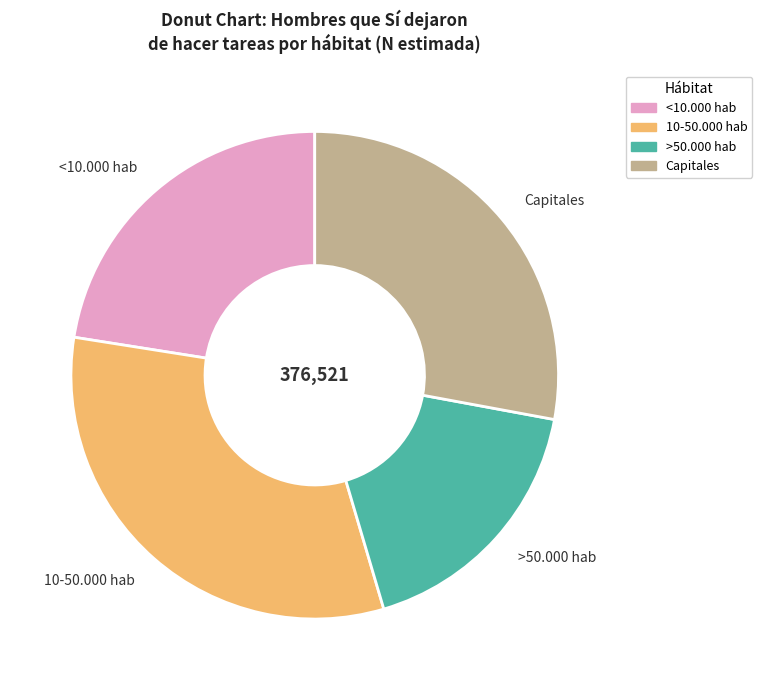

Rank the categories by value from highest to lowest.

10-50.000 hab, Capitales, <10.000 hab, >50.000 hab